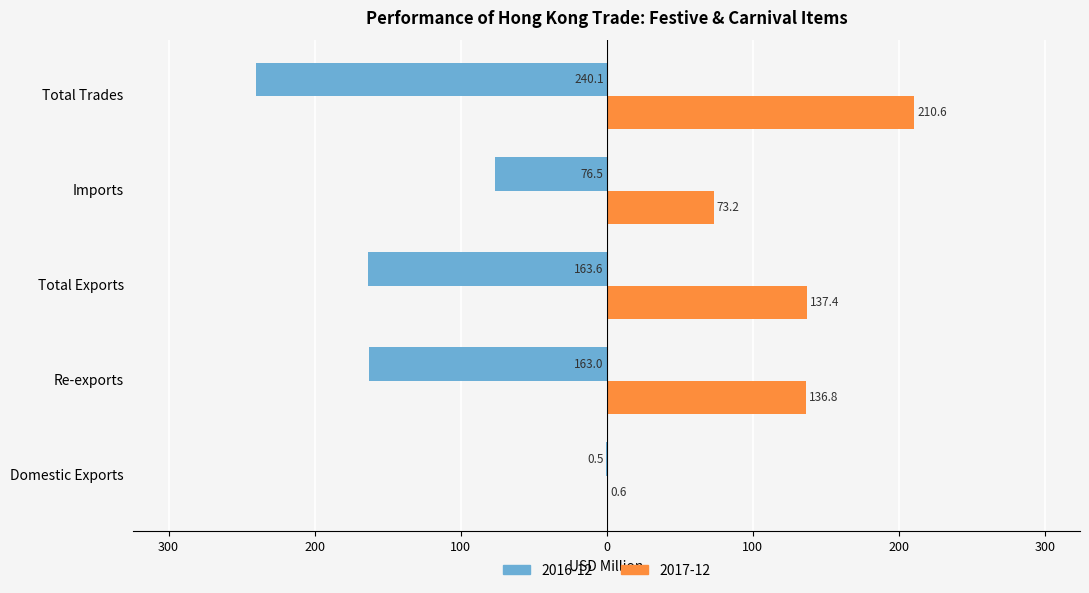

What is the label of the 1st bar from the left?

Domestic Exports